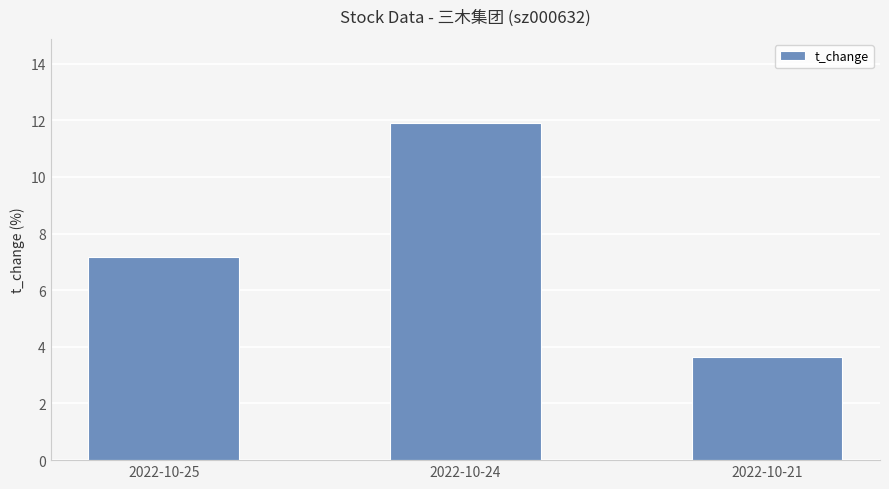

What is the sum of all values?

22.7